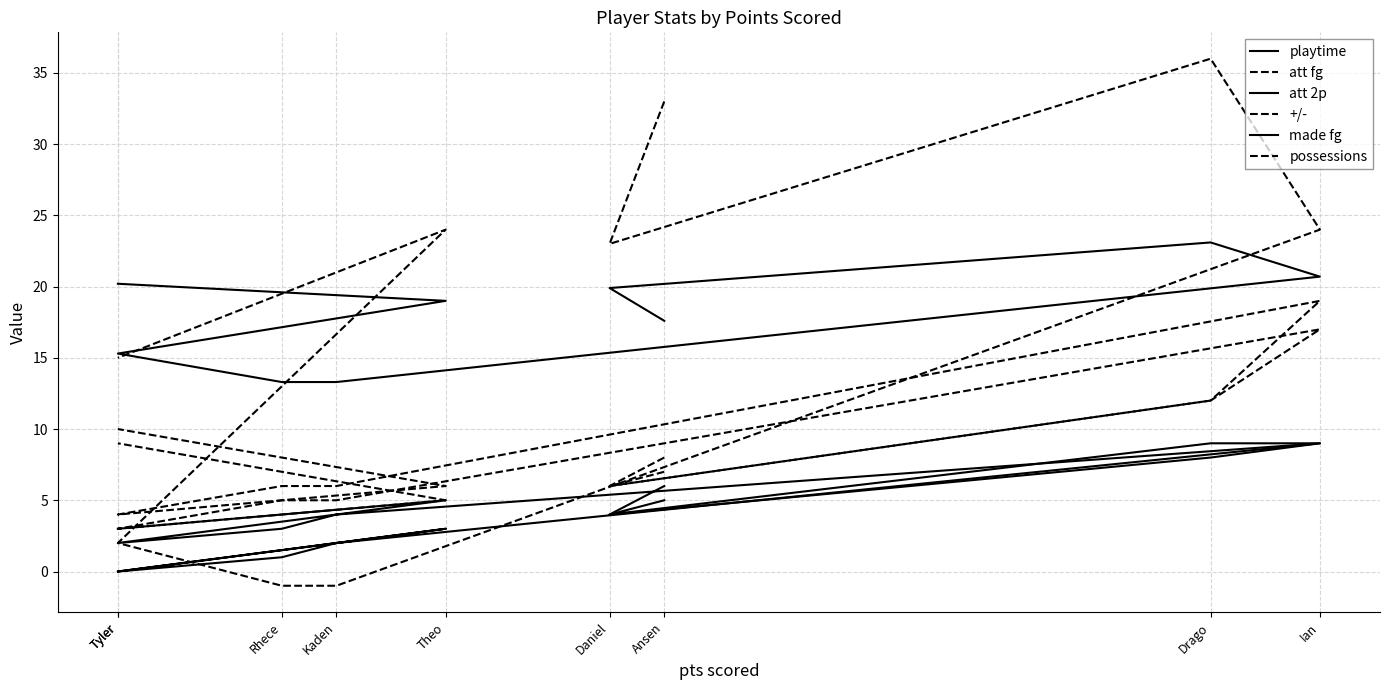

How many lines are shown in the chart?

6